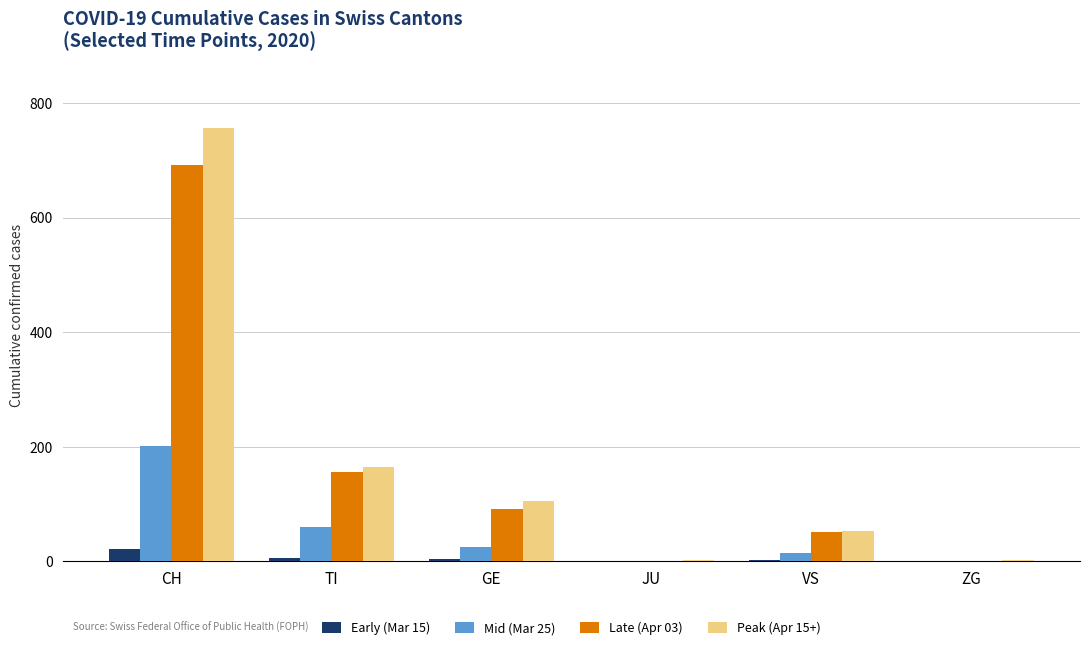

Which series has the largest total across all categories?

Peak (Apr 15+)